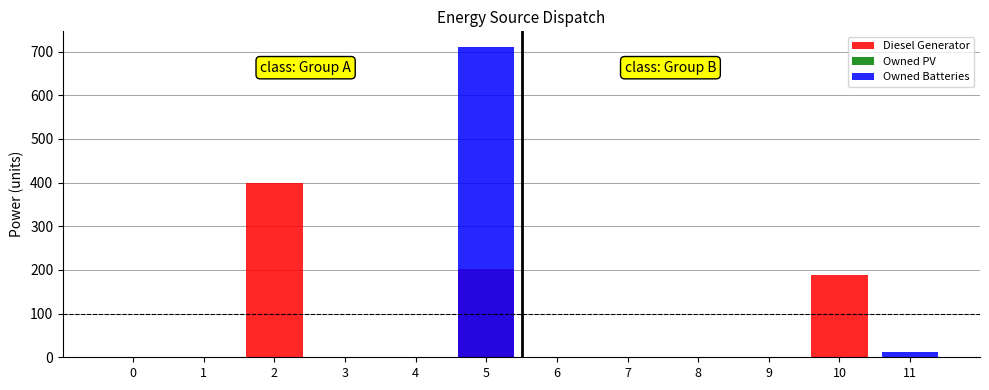

Rank the categories by Diesel Generator value from highest to lowest.

2, 5, 10, 8, 0, 1, 3, 4, 6, 7, 9, 11